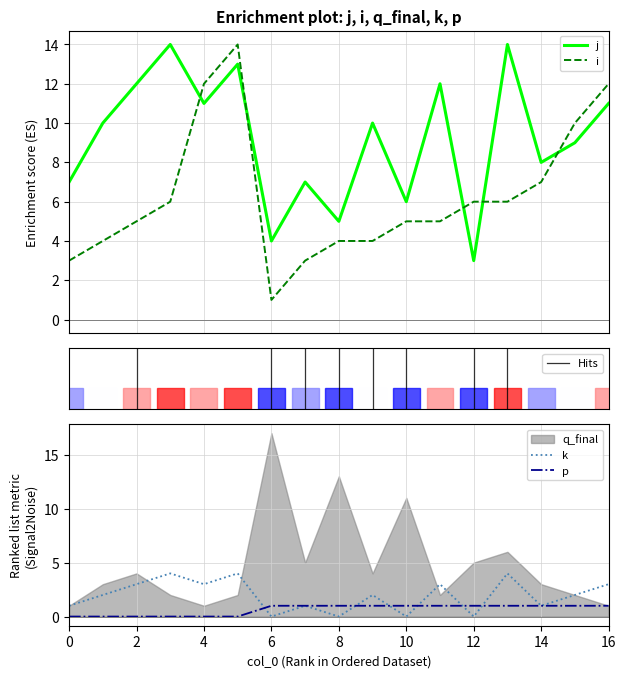

At how many categories does at least one series exceed 5?

15